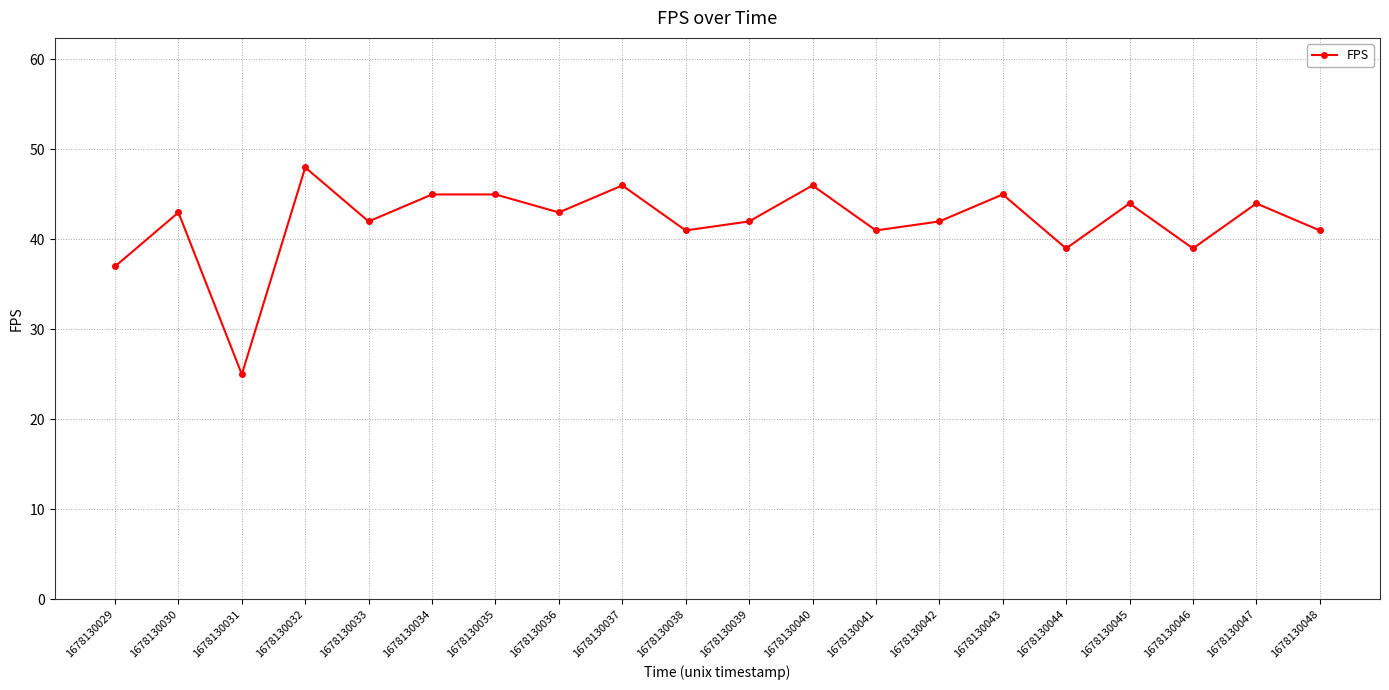

Reading left to right, list all the values displayed in this chart.

37	43	25	48	42	45	45	43	46	41	42	46	41	42	45	39	44	39	44	41